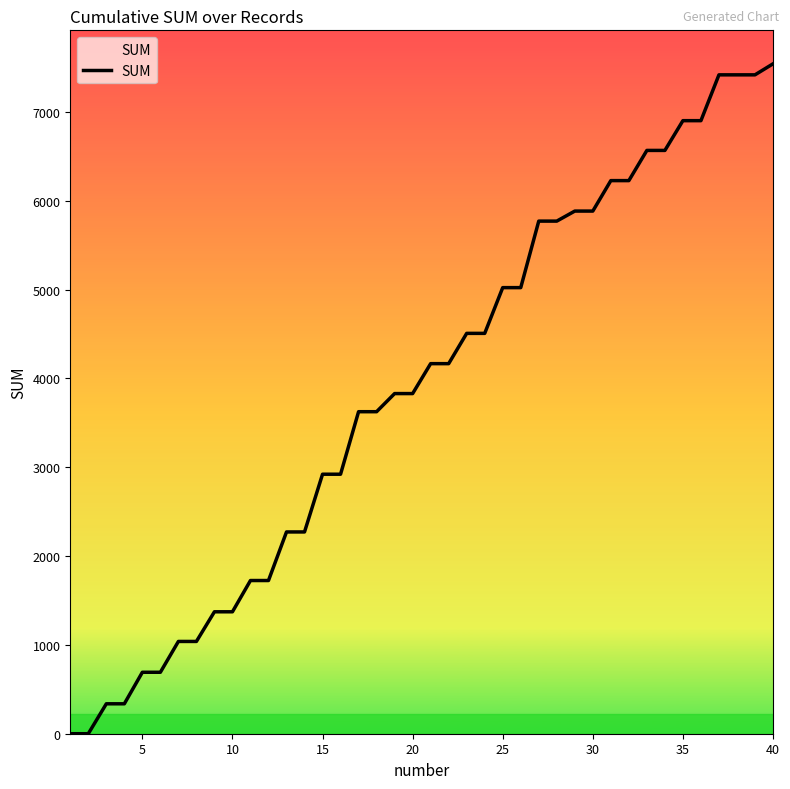

What is the difference between the maximum and minimum values?

7543